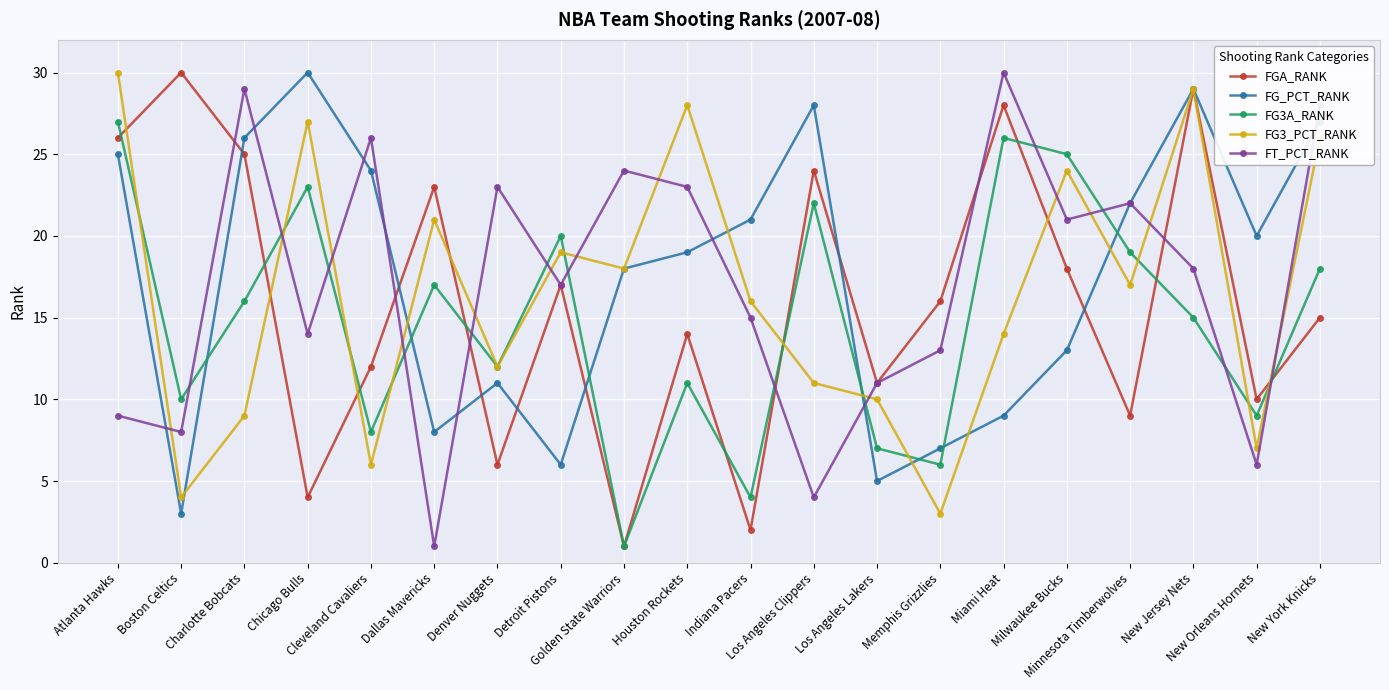

Which series ends up on top after the final intersection of FG3A_RANK and FG_PCT_RANK?

FG_PCT_RANK